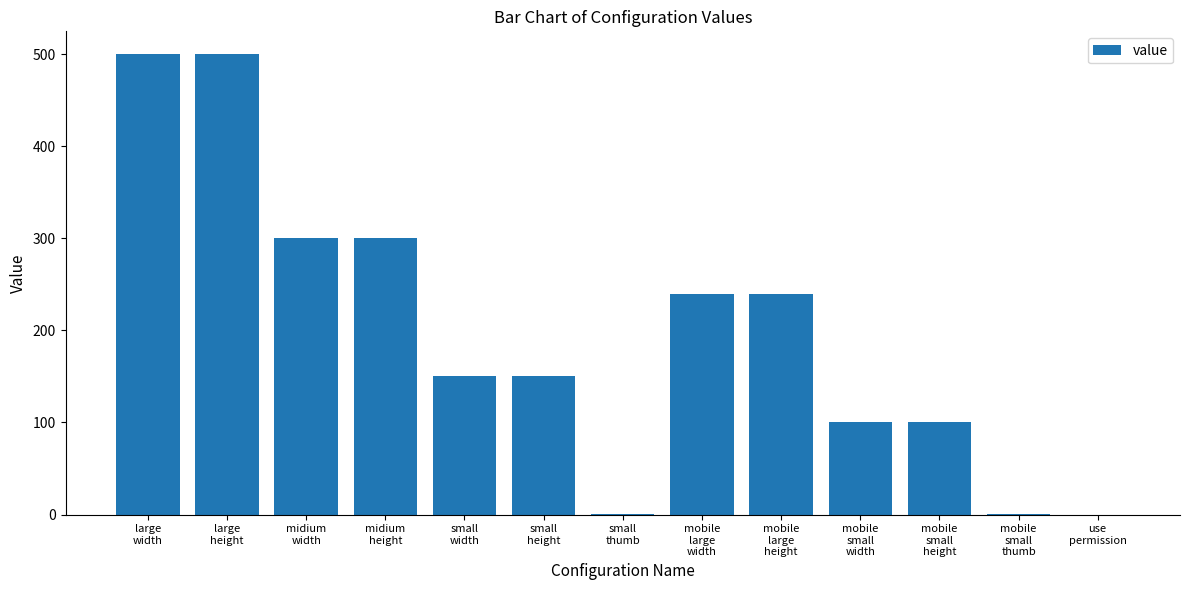

What is the greatest value displayed?

500